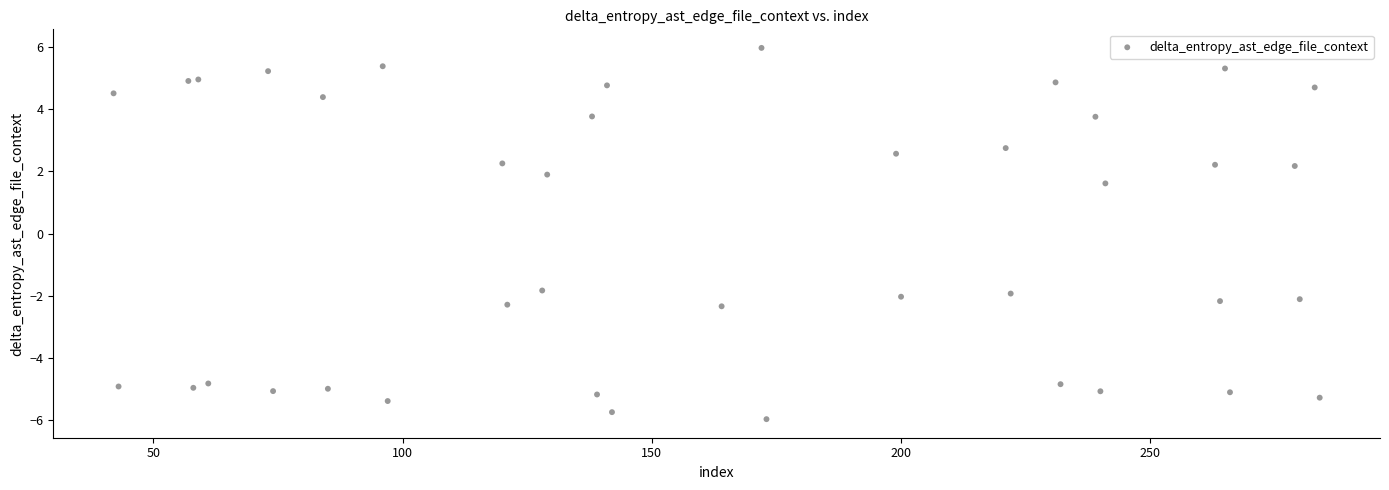

What Y value in the scatter plot is closest to 0?

1.6